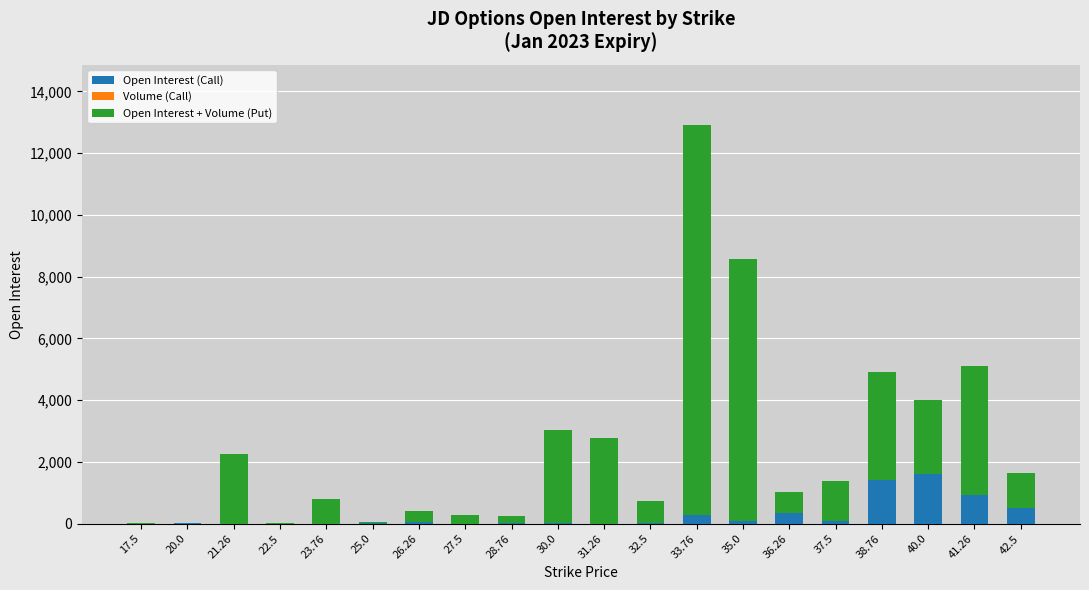

The value of Open Interest (Call) at 22.5 is -977. True or false?

False